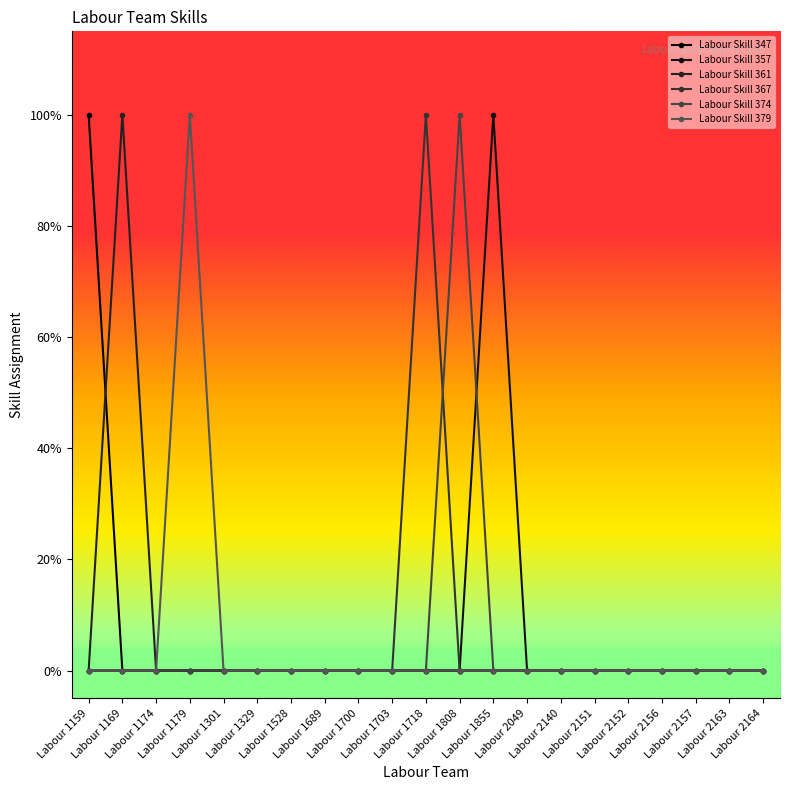

Does the chart have visible grid lines?

No